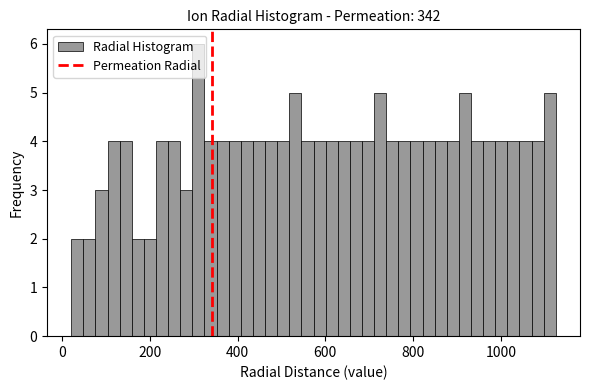

Read against the x-axis, roughly where is the centre of the tallest bar?

320